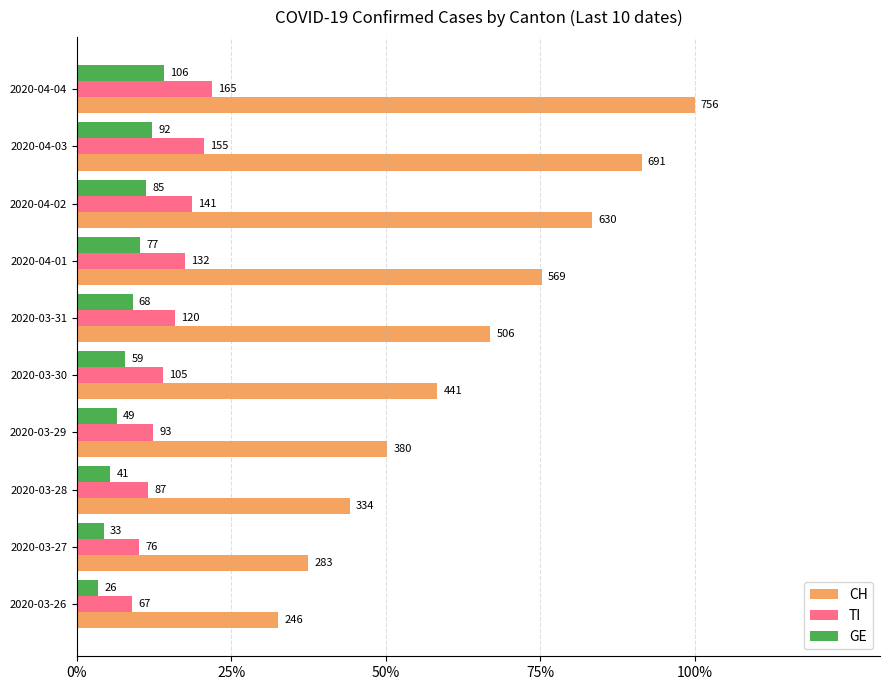

What are all the series names shown in the legend?

CH, TI, GE